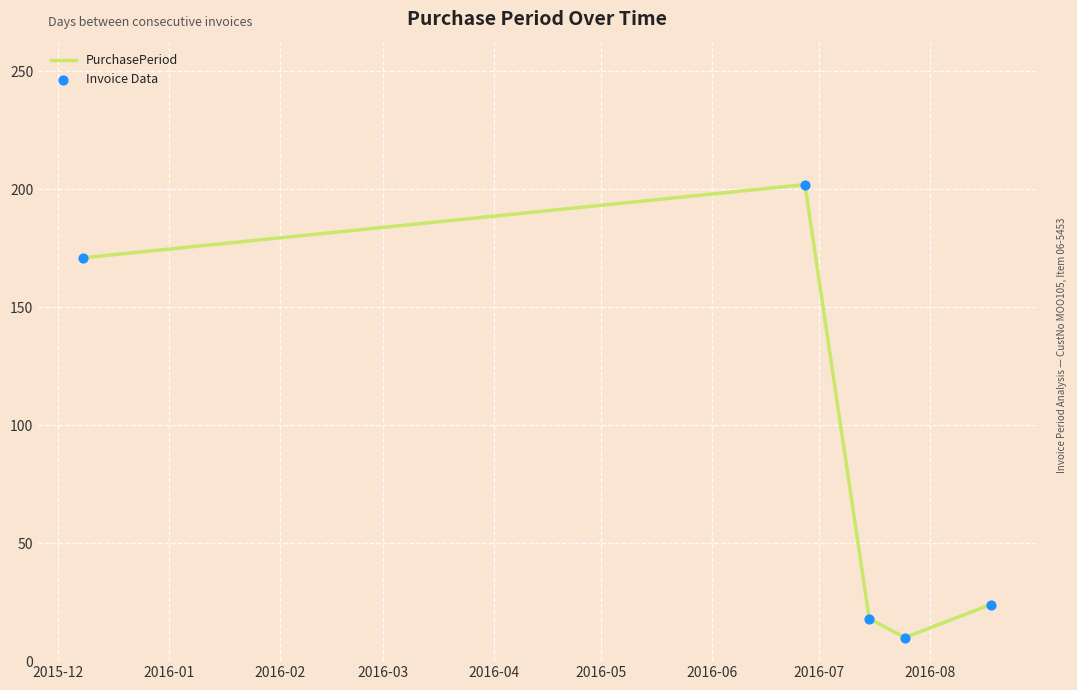

True or false: the data has more than 1 interior local peaks.

False